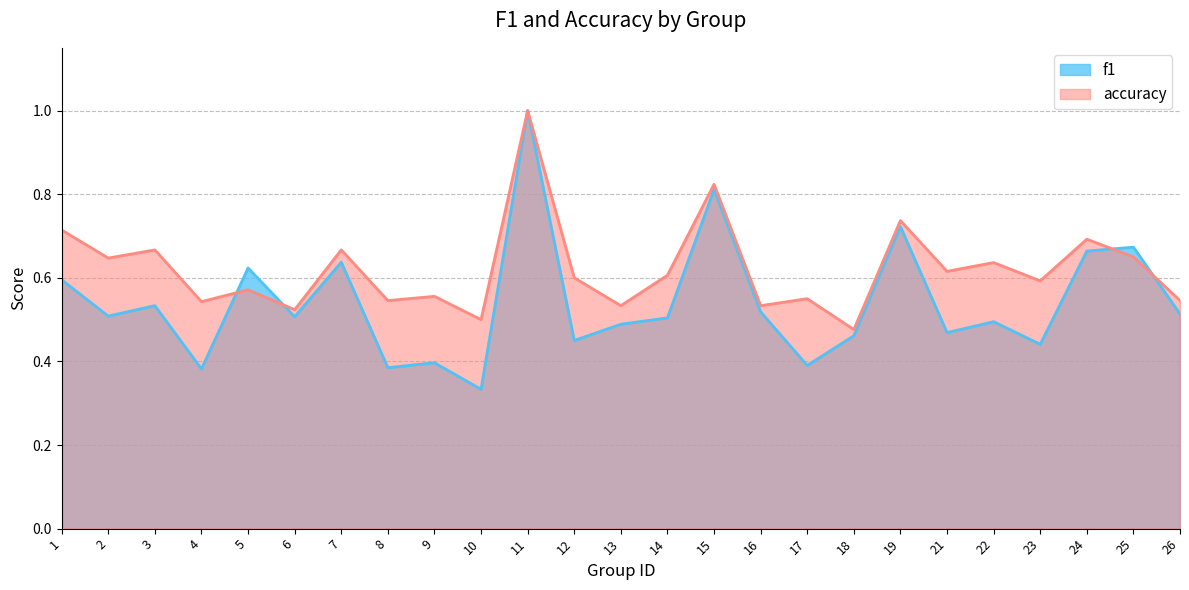

Reading left to right, extract all data points from this chart.

f1: 1=0.6	2=0.5	3=0.5	4=0.4	5=0.6	6=0.5	7=0.6	8=0.4	9=0.4	10=0.3	11=1.0	12=0.5	13=0.5	14=0.5	15=0.8	16=0.5	17=0.4	18=0.5	19=0.7	21=0.5	22=0.5	23=0.4	24=0.7	25=0.7	26=0.5
accuracy: 1=0.7	2=0.6	3=0.7	4=0.5	5=0.6	6=0.5	7=0.7	8=0.5	9=0.6	10=0.5	11=1.0	12=0.6	13=0.5	14=0.6	15=0.8	16=0.5	17=0.6	18=0.5	19=0.7	21=0.6	22=0.6	23=0.6	24=0.7	25=0.7	26=0.5